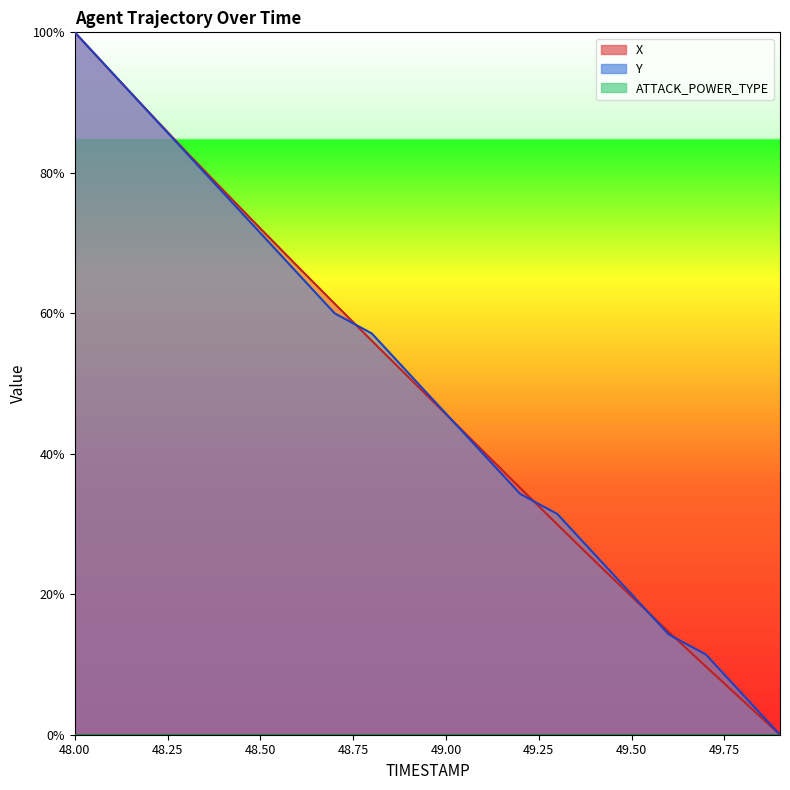

Reading left to right, extract all data points from this chart.

X: 48.0=100.0	48.1=94.3	48.2=88.6	48.3=83.0	48.4=77.5	48.5=72.1	48.6=66.7	48.7=61.4	48.8=56.1	48.9=50.9	49.0=45.6	49.1=40.4	49.2=35.1	49.3=29.9	49.4=24.8	49.5=19.7	49.6=14.6	49.7=9.7	49.8=4.9	49.9=0.0
Y: 48.0=100.0	48.1=94.3	48.2=88.6	48.3=82.9	48.4=77.1	48.5=71.4	48.6=65.7	48.7=60.0	48.8=57.1	48.9=51.4	49.0=45.7	49.1=40.0	49.2=34.3	49.3=31.4	49.4=25.7	49.5=20.0	49.6=14.3	49.7=11.4	49.8=5.7	49.9=0.0